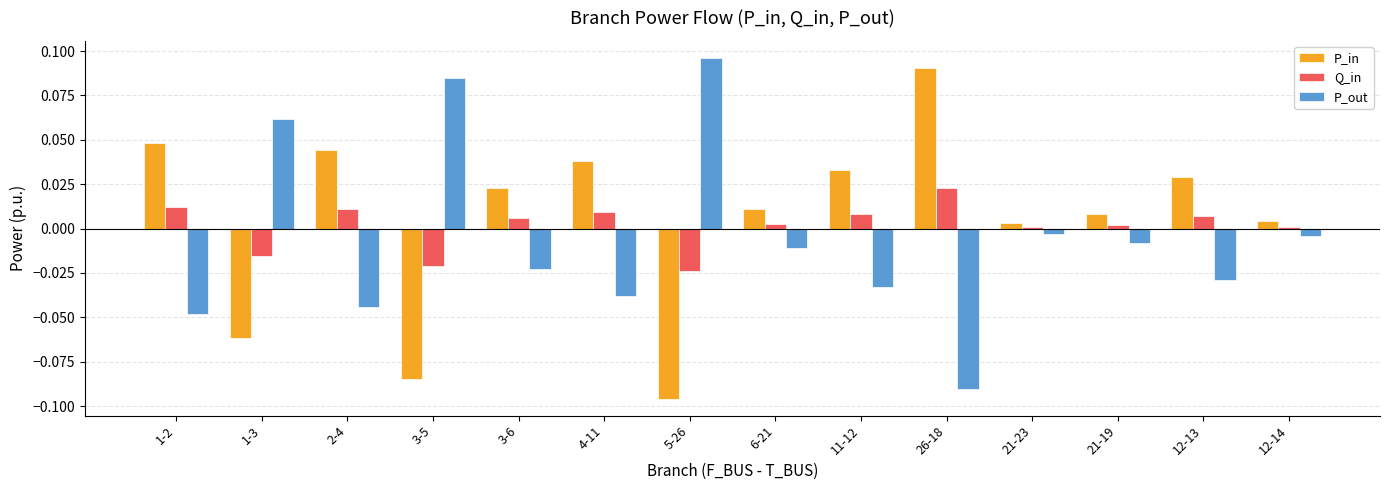

How many data points in P_in are above 0?

11